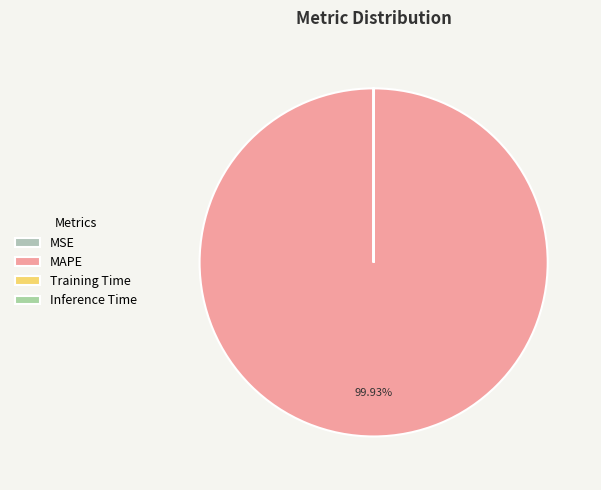

How much of the chart is everything except Training Time?

100.0%